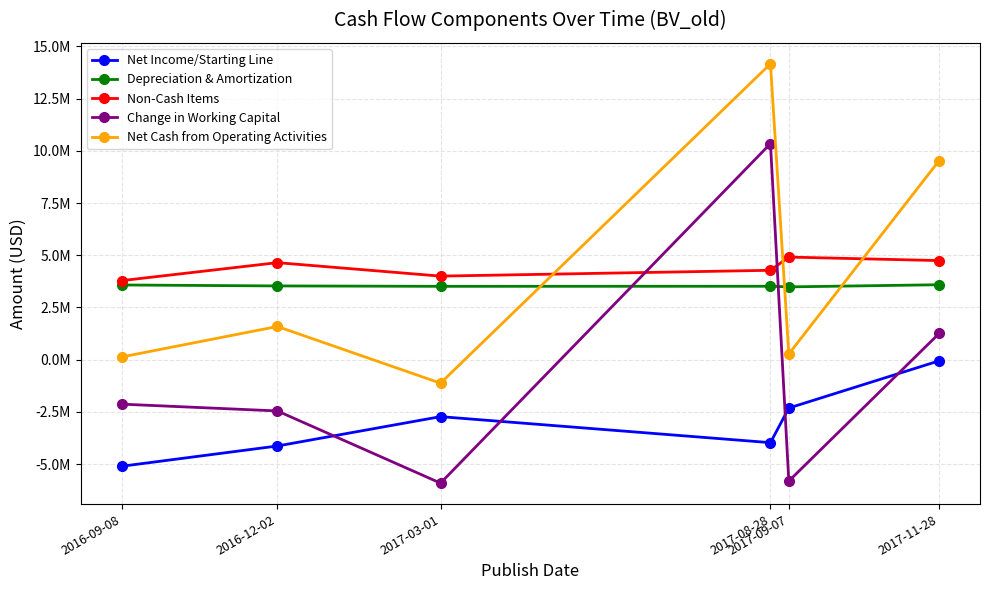

Reading left to right, list all the values displayed in this chart.

Net Income/Starting Line: -5105000	-4134000	-2728000	-3974000	-2316000	-55000
Depreciation & Amortization: 3578000	3532000	3513000	3516000	3487000	3589000
Non-Cash Items: 3785000	4647000	4002000	4281000	4914000	4746000
Change in Working Capital: -2129000	-2455000	-5912000	10348000	-5813000	1255000
Net Cash from Operating Activities: 129000	1590000	-1125000	14171000	272000	9535000